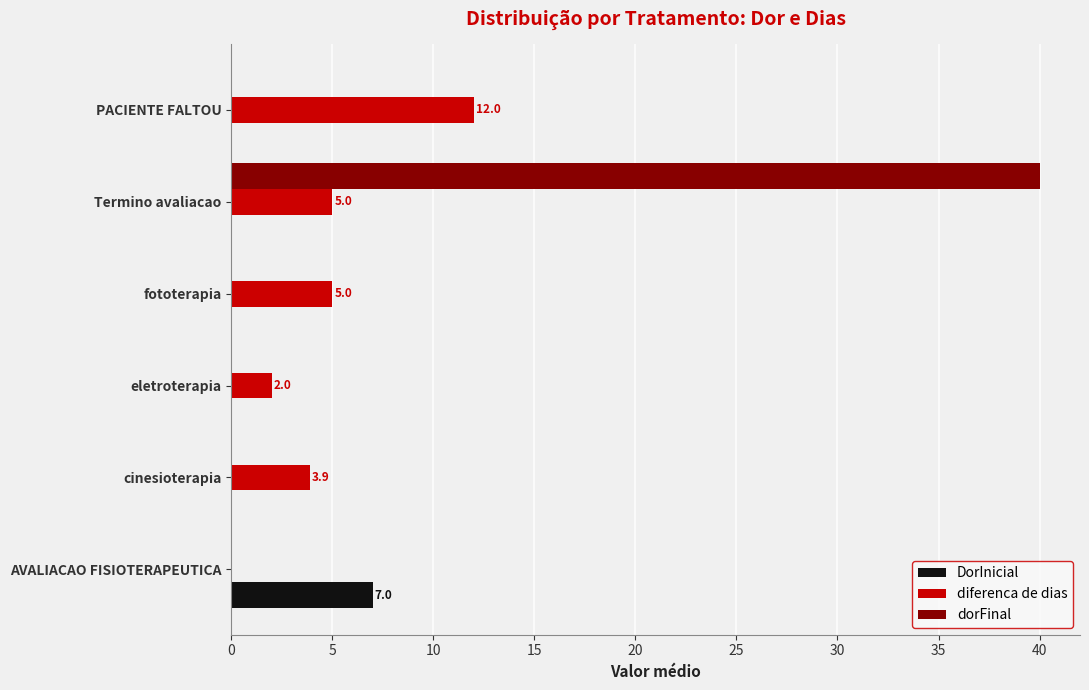

What value does the DorInicial series have at AVALIACAO FISIOTERAPEUTICA?

7.0